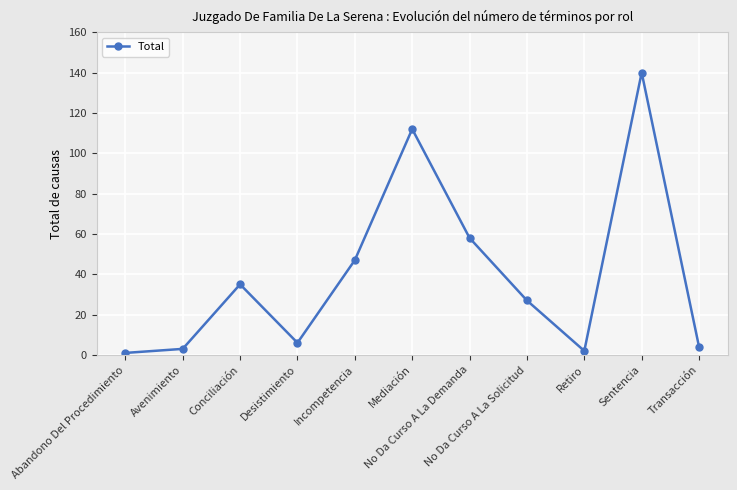

What is the sum of the values at Retiro and Conciliación?

37